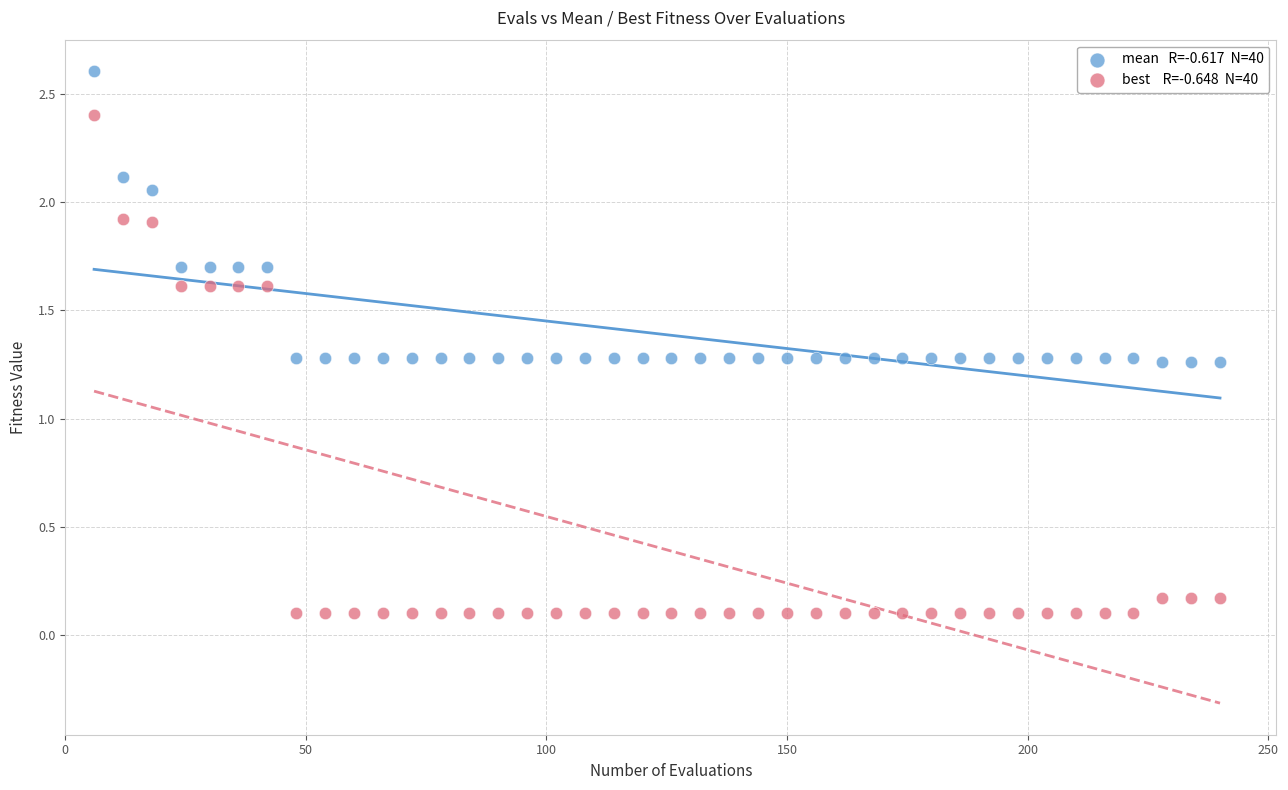

Across all data points, what is the range of X values (max minus min)?

234.0